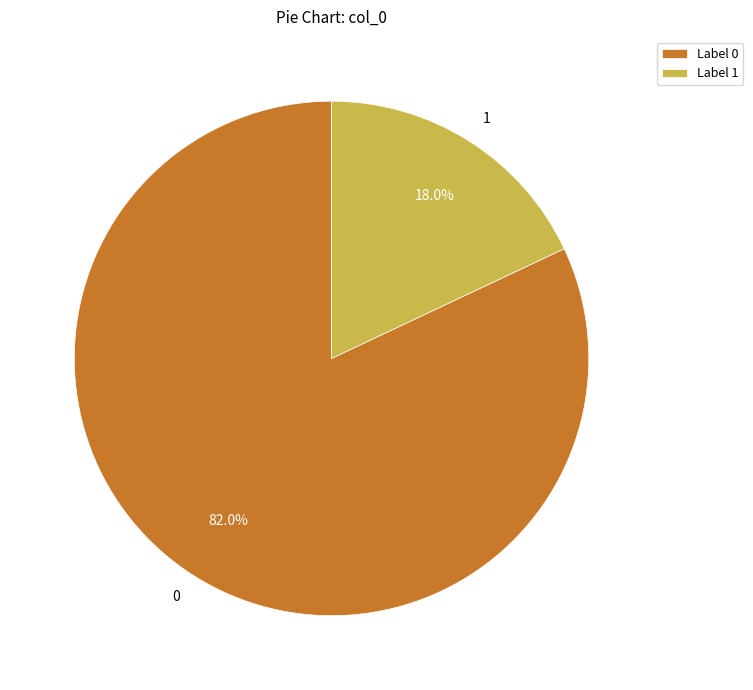

How many slices are in this pie chart?

2